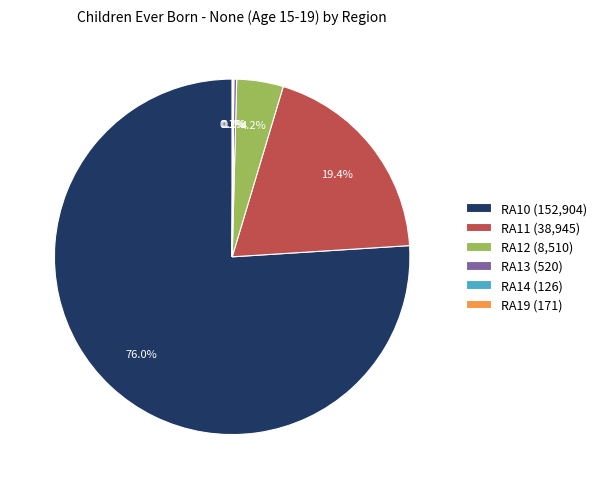

To the nearest percent, what portion does RA10 represent?

76%